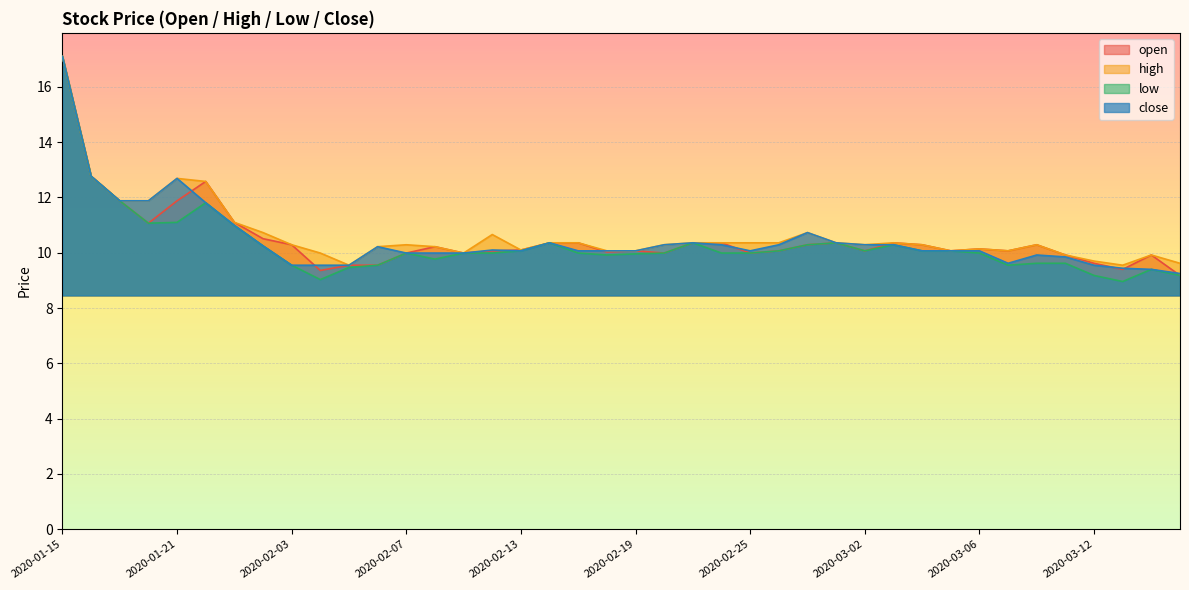

Rank the series by their maximum value, from highest to lowest.

open, high, low, close